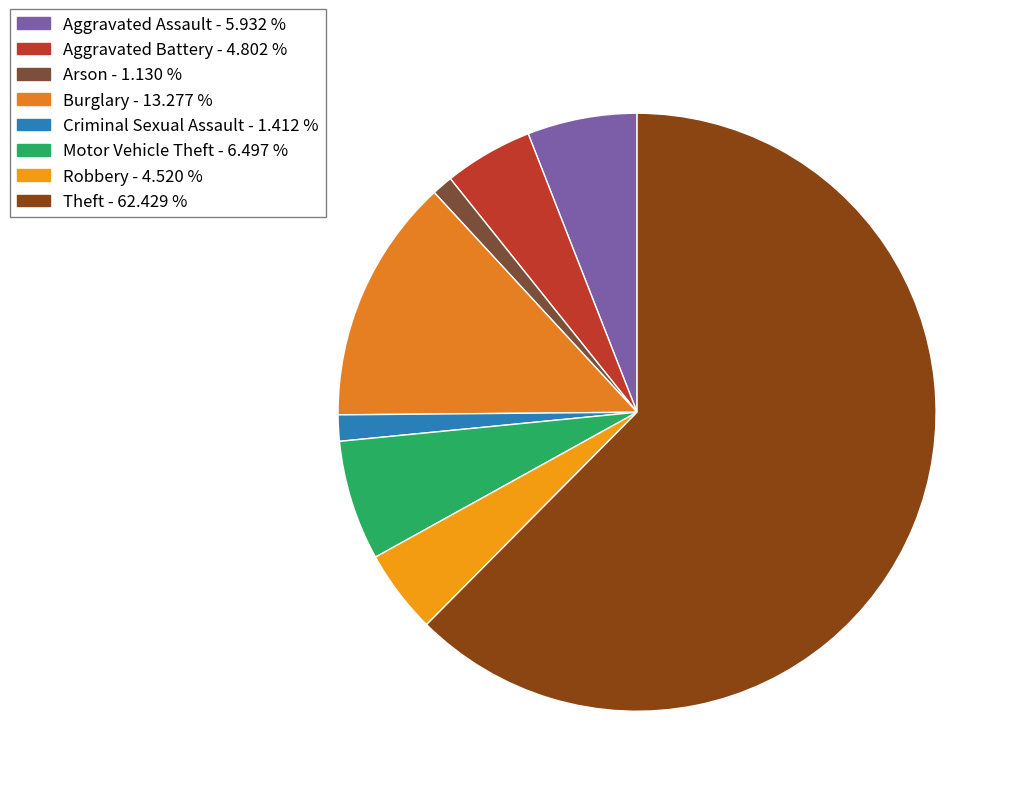

To the nearest percent, what is the combined percentage of Aggravated Assault and Arson?

7%